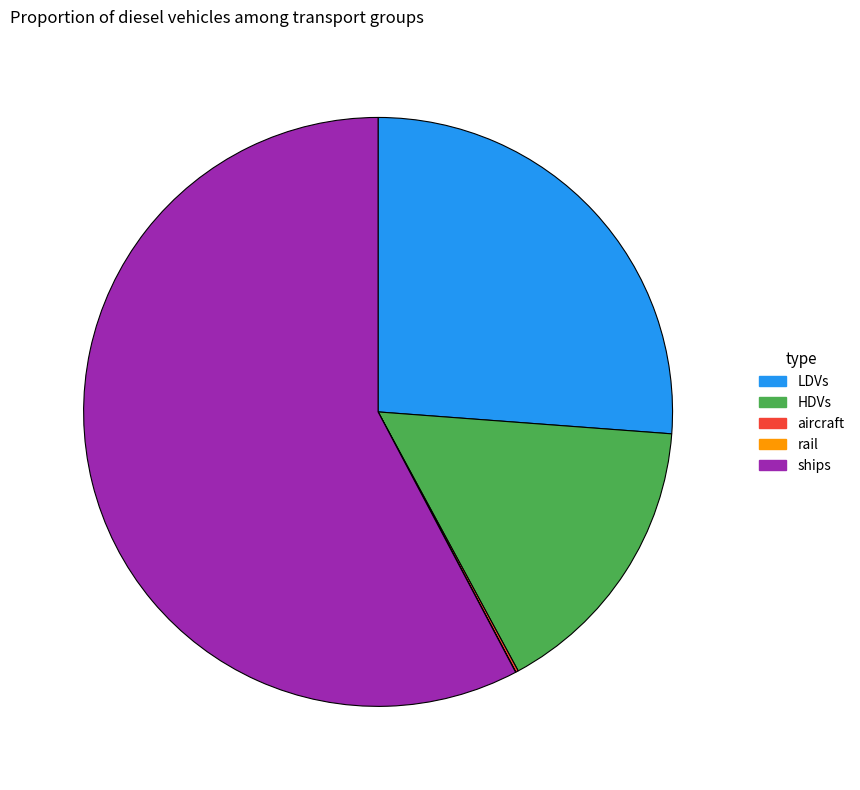

Does any single category account for the majority?

Yes